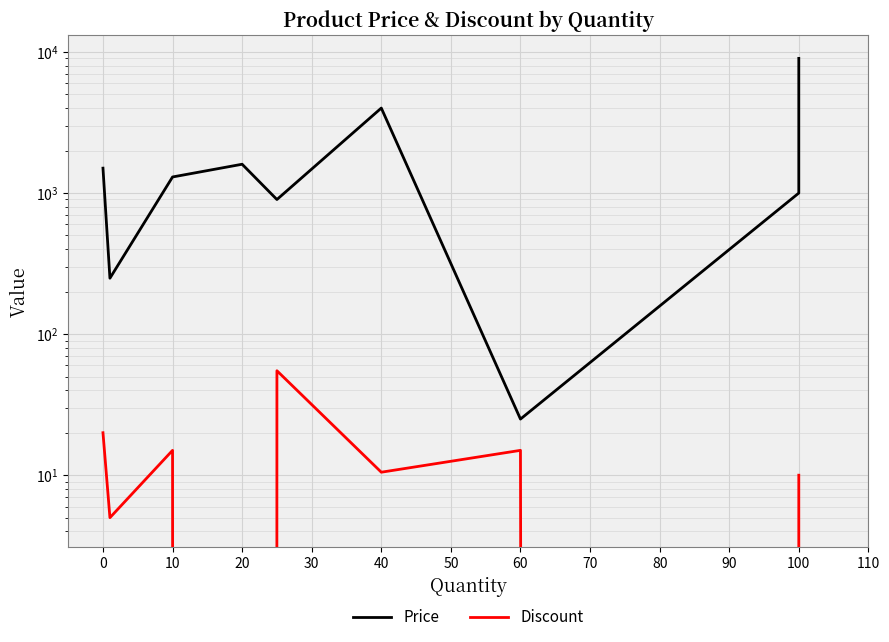

Is this an area chart (filled region under the line)?

No